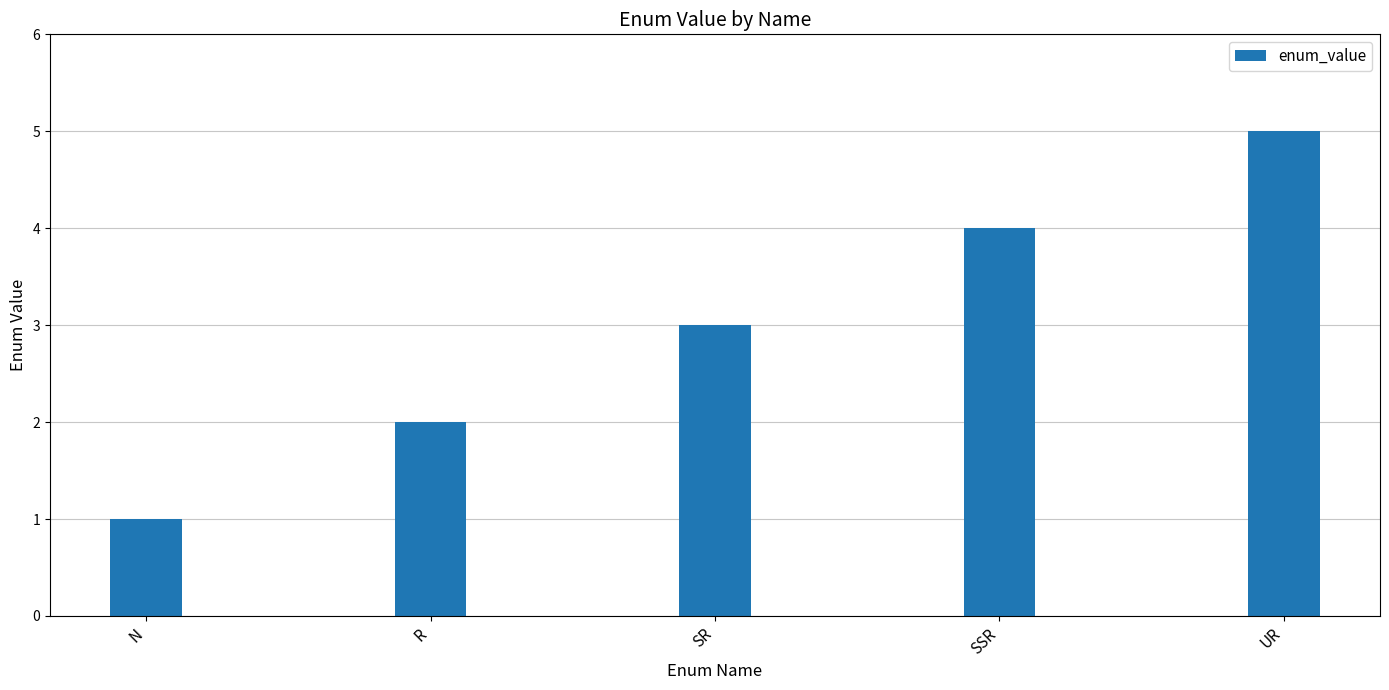

What is the greatest value displayed?

5